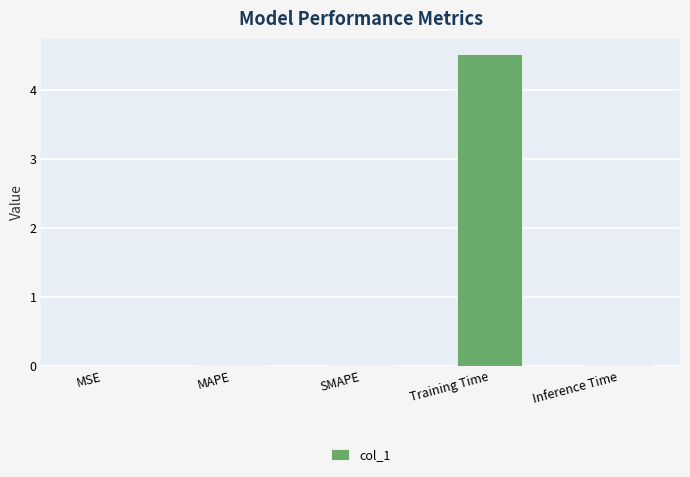

What value does the data have at Training Time?

4.5